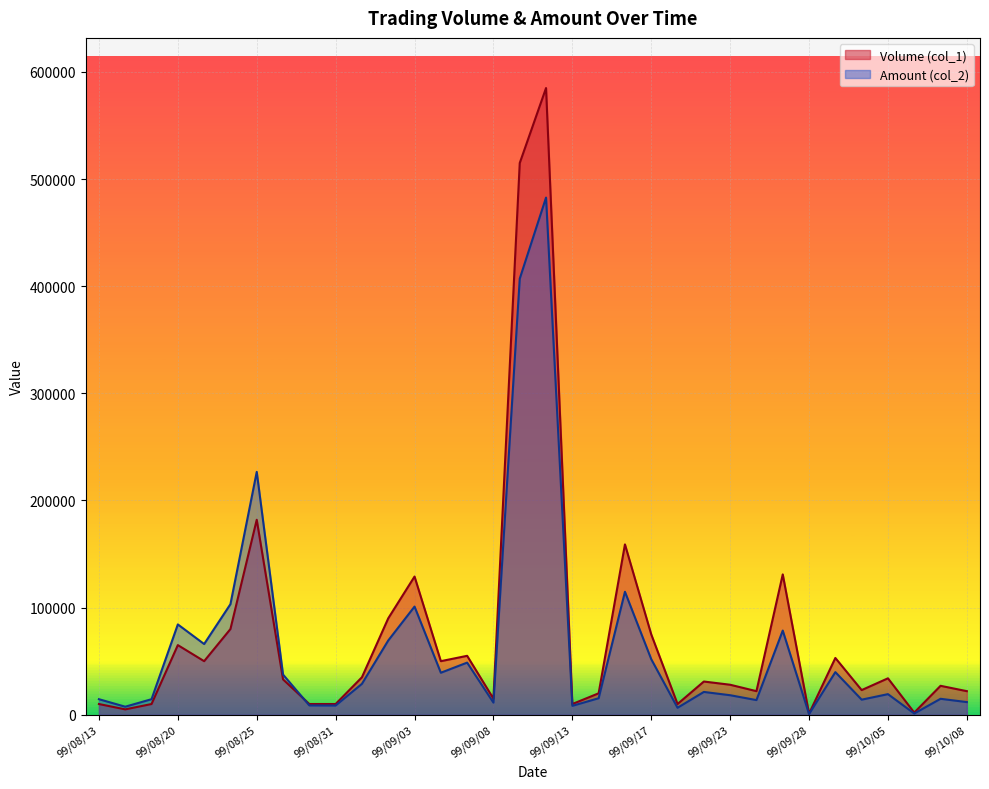

What is the difference between the second highest and minimum values in the Amount (col_2) series?

406440